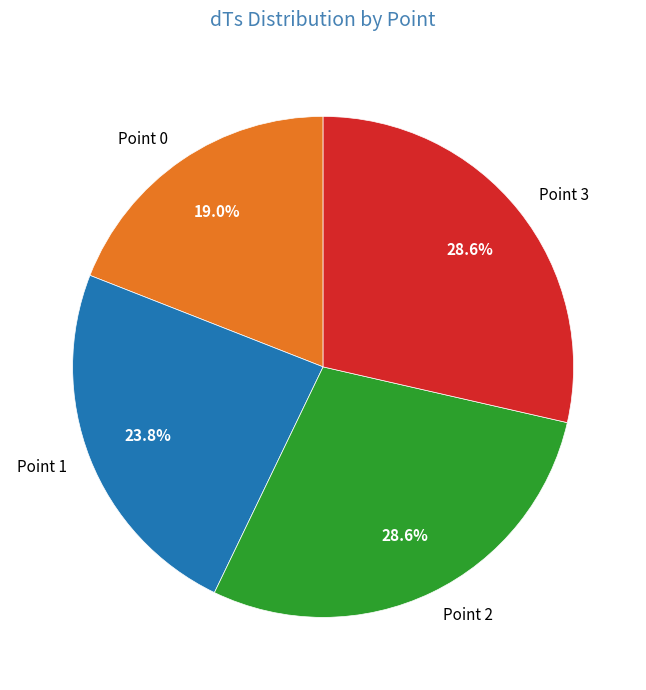

Is the sum of Point 3 and Point 0 greater than half?

No